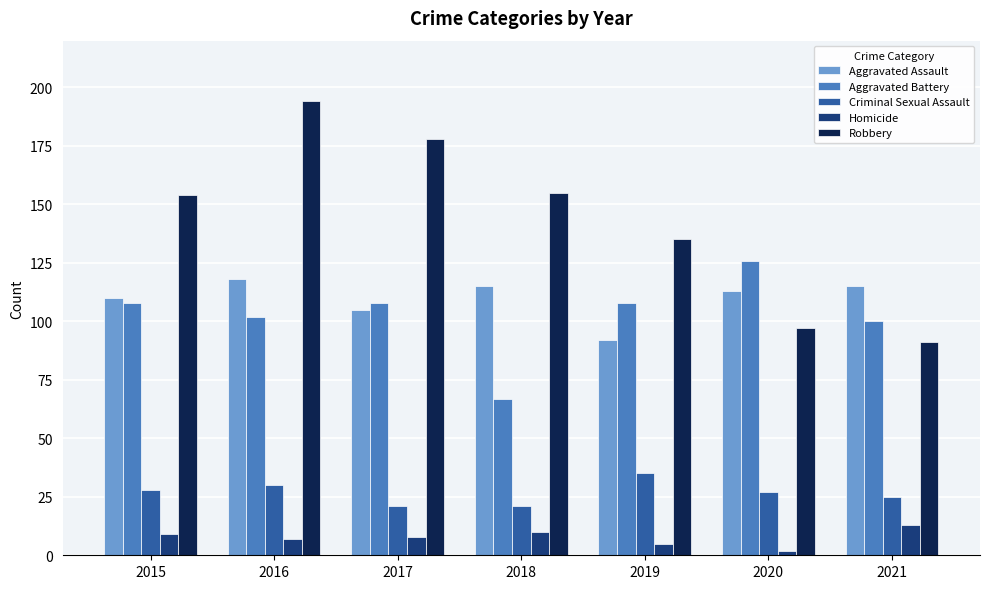

At which category is the sum across all series the highest?

2016